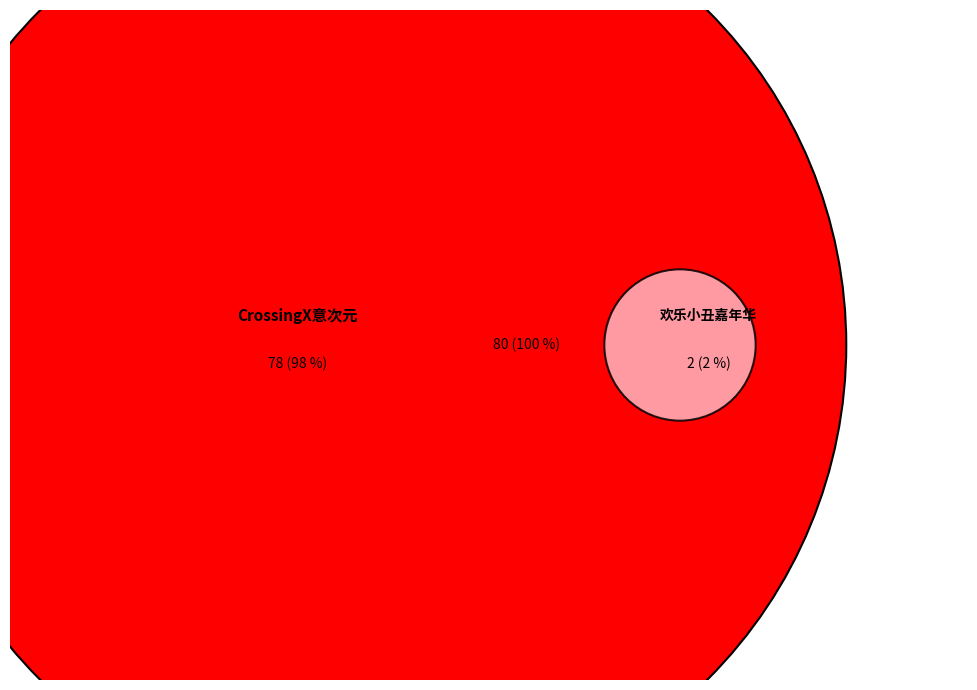

To the nearest percent, what is the average slice percentage?

50%